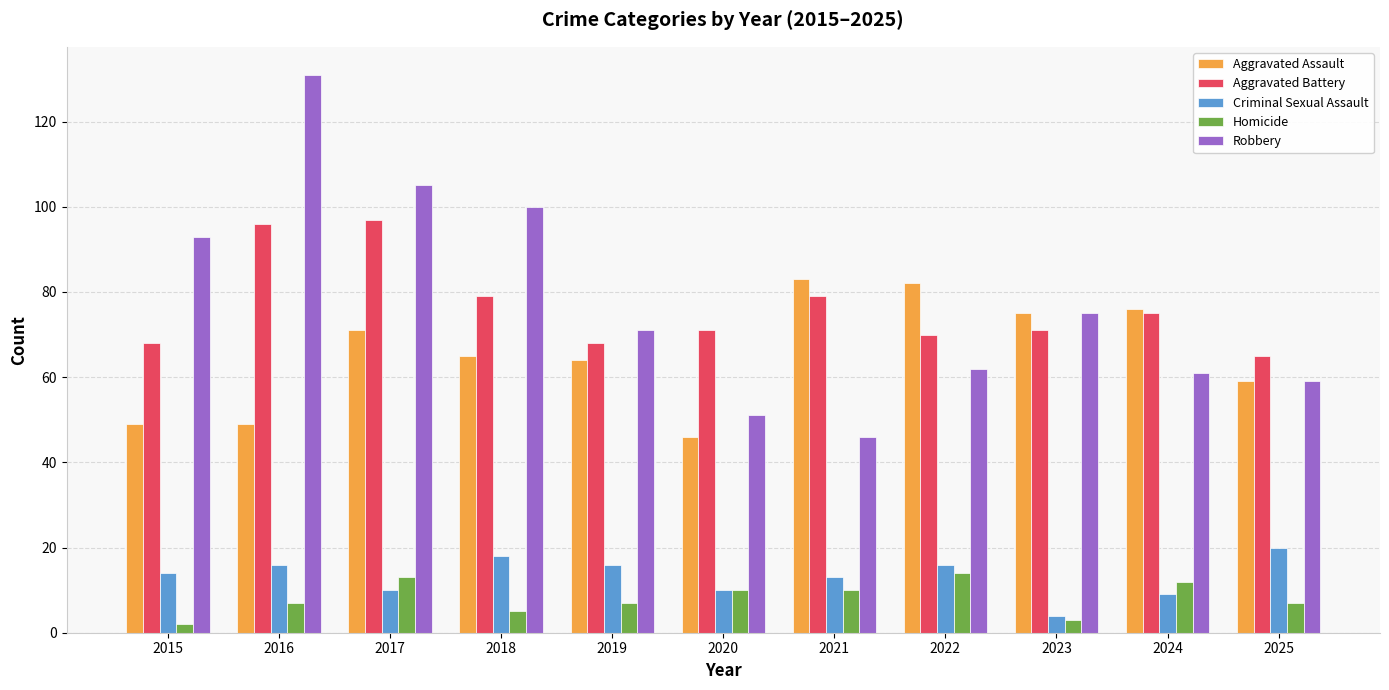

Which series changed the most between 2015 and 2019?

Robbery